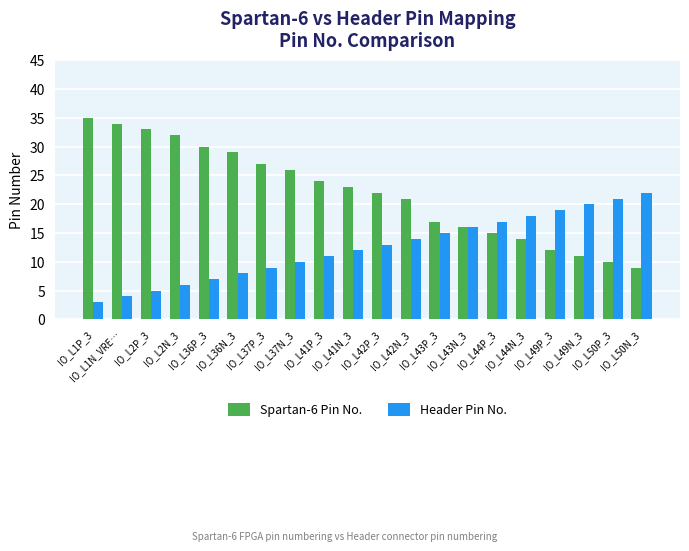

True or false: Spartan-6 Pin No. has a value of 12 at IO_L49P_3.

True